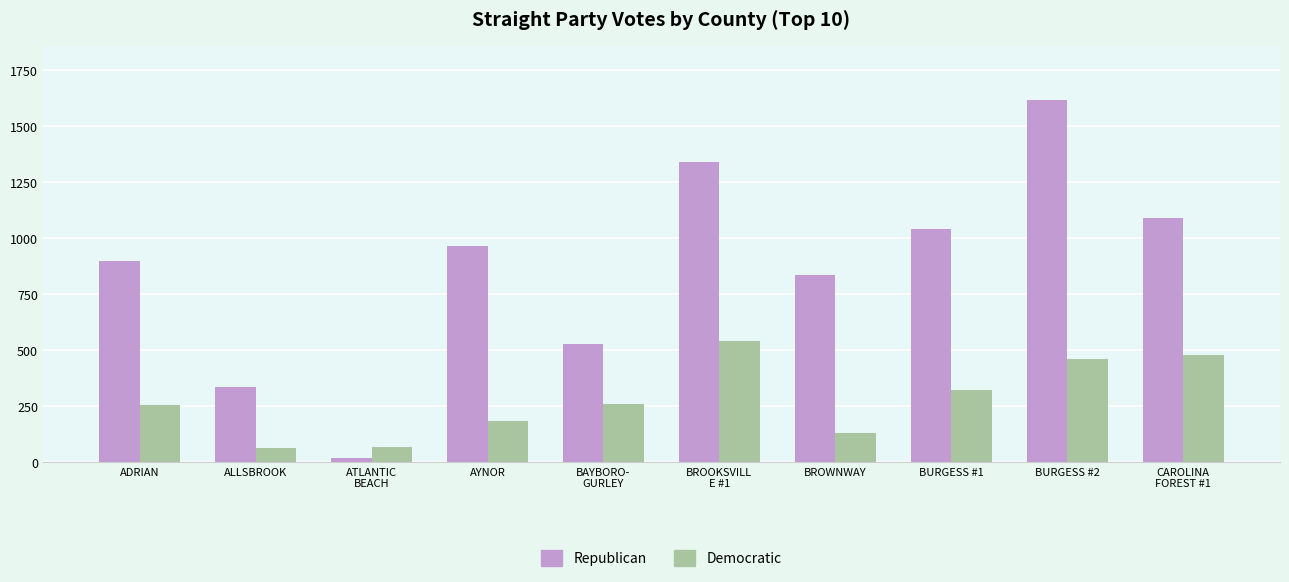

How many groups of bars are there?

10